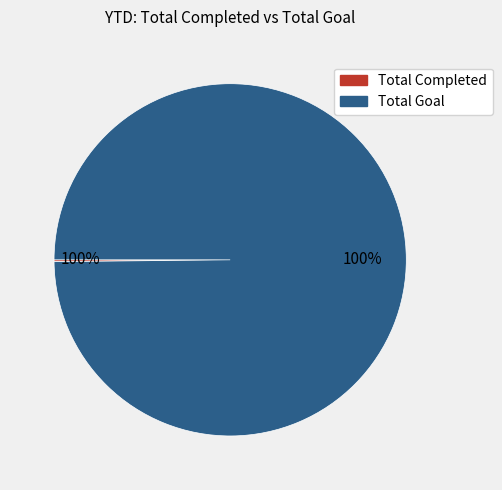

To the nearest percent, what is the average slice percentage?

50%